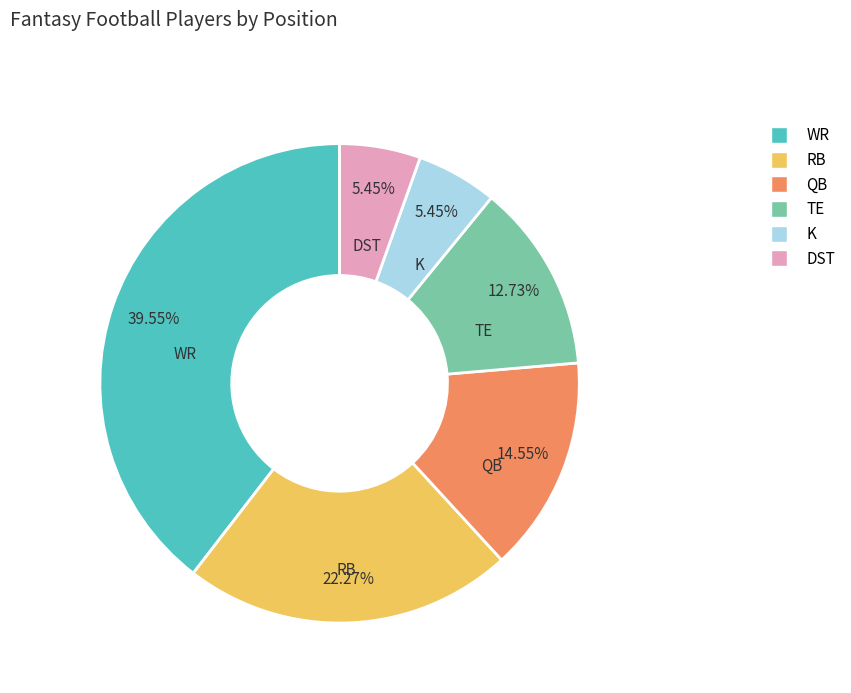

Does TE account for over 50% of the chart?

No